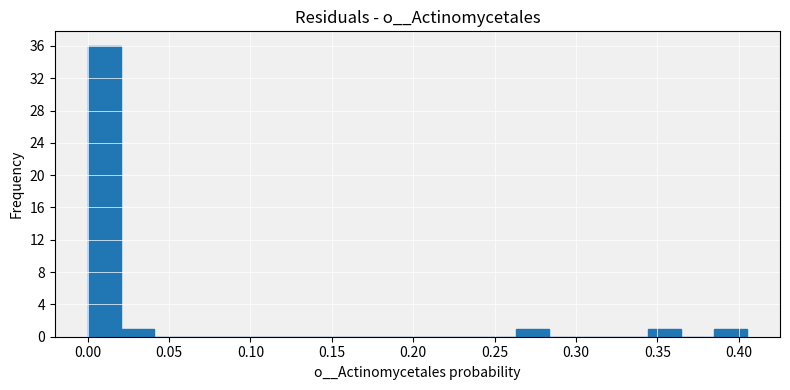

Reading left to right, list every bar in this chart as the range it spans on the x-axis followed by its height. Neither the bar edges nor the heights are printed on the chart, so give them approximately, as read against the axes.

0.000 to 0.020: 36
0.020 to 0.040: 1
0.040 to 0.060: 0
0.060 to 0.080: 0
0.080 to 0.100: 0
0.100 to 0.120: 0
0.120 to 0.140: 0
0.140 to 0.160: 0
0.160 to 0.180: 0
0.180 to 0.205: 0
0.205 to 0.225: 0
0.225 to 0.245: 0
0.245 to 0.265: 0
0.265 to 0.285: 1
0.285 to 0.305: 0
0.305 to 0.325: 0
0.325 to 0.345: 0
0.345 to 0.365: 1
0.365 to 0.385: 0
0.385 to 0.405: 1